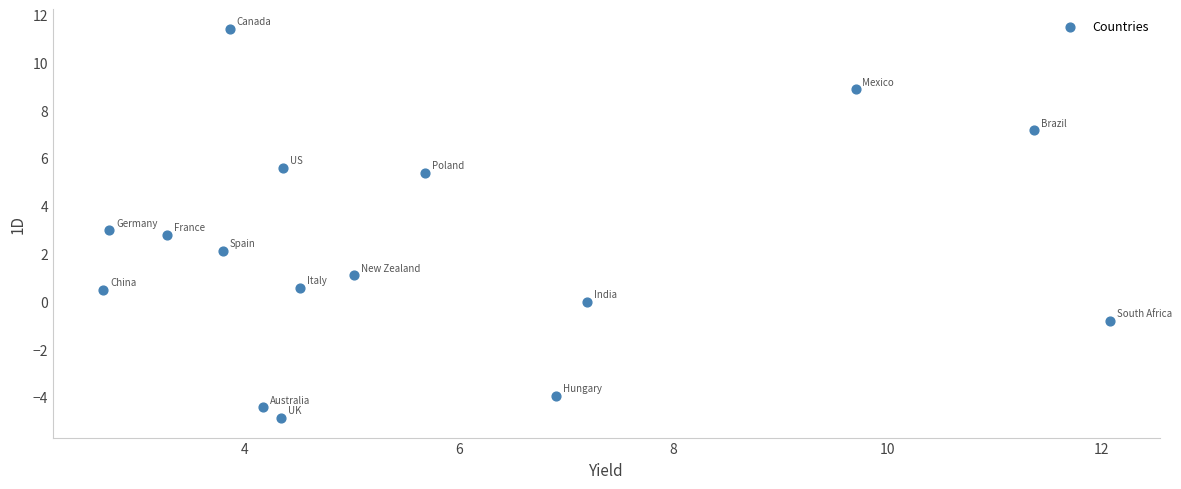

What is the range of Y values (max minus min)?

16.3